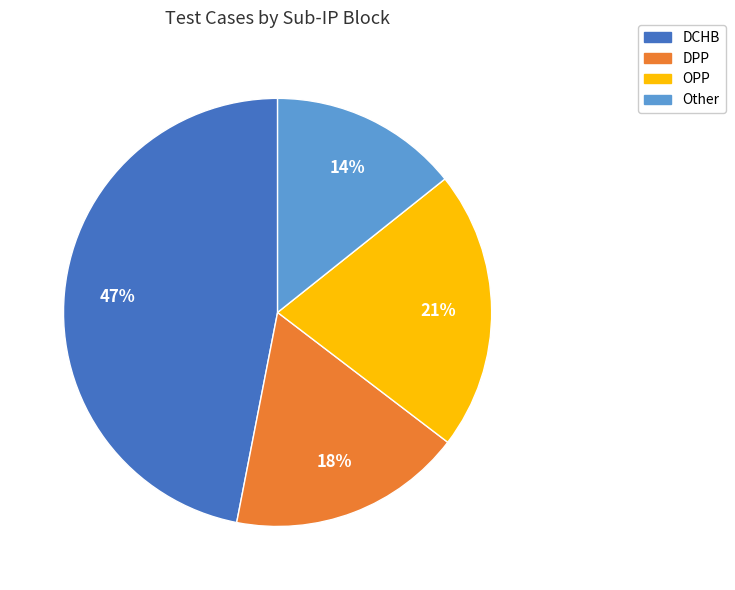

How many slices are in this pie chart?

4